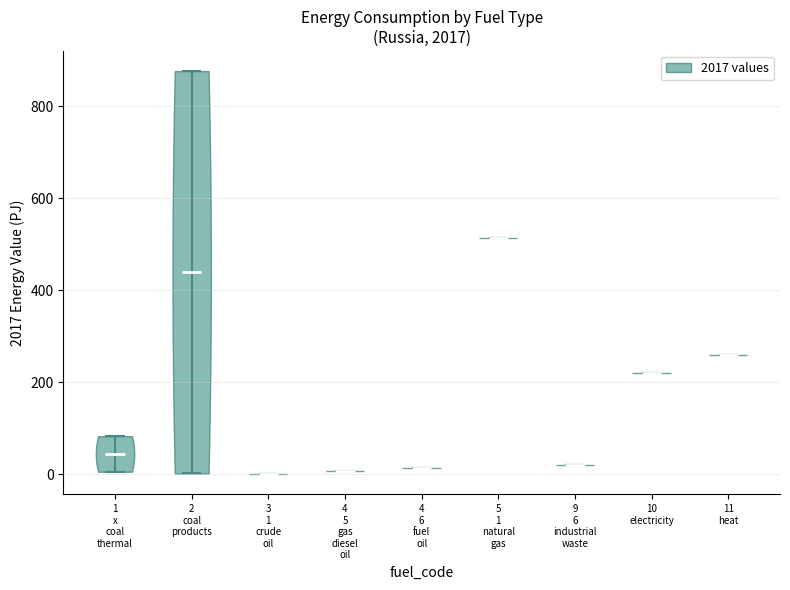

What is the lowest point the violin for 10 electricity reaches on the y-axis? The values are not printed on the chart, so give them approximately, as read against the axis.

220